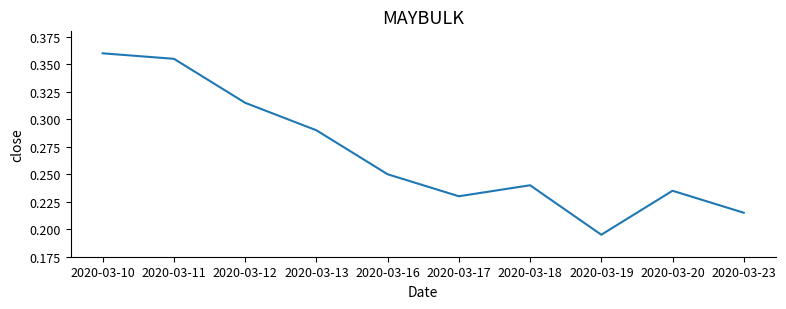

The value at 2020-03-10 is 0.1. True or false?

False